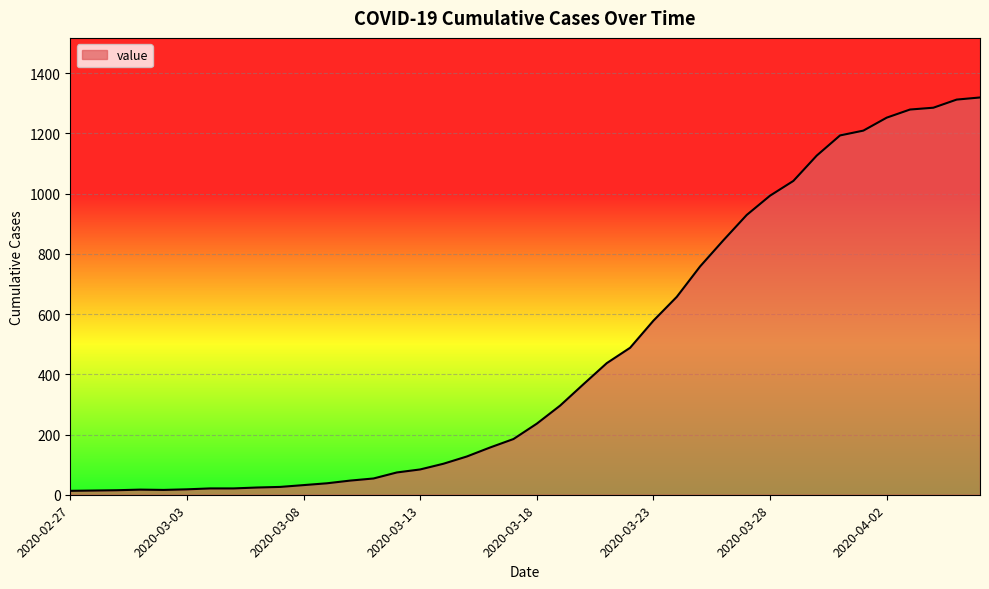

What is the greatest value displayed?

1319